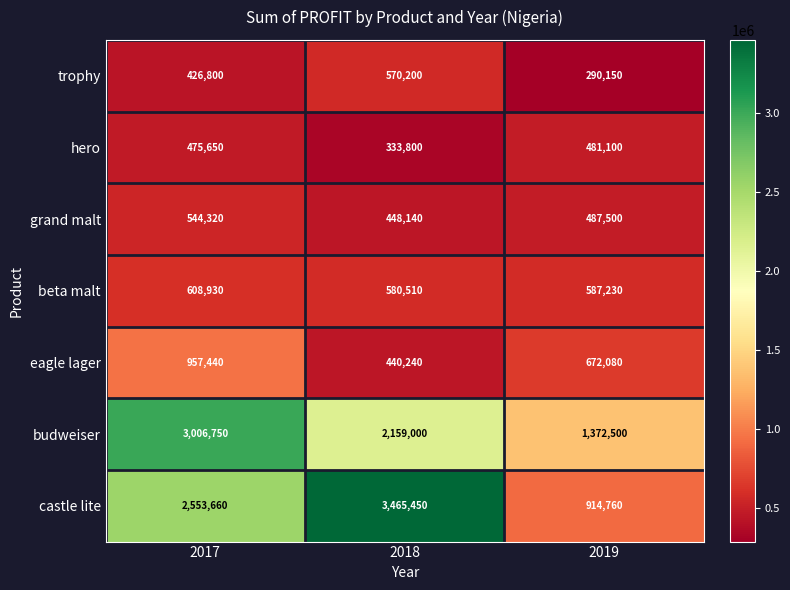

Reading right to left, what are all the values shown in this chart?

trophy: 2019=290150	2018=570200	2017=426800
hero: 2019=481100	2018=333800	2017=475650
grand malt: 2019=487500	2018=448140	2017=544320
beta malt: 2019=587230	2018=580510	2017=608930
eagle lager: 2019=672080	2018=440240	2017=957440
budweiser: 2019=1372500	2018=2159000	2017=3006750
castle lite: 2019=914760	2018=3465450	2017=2553660